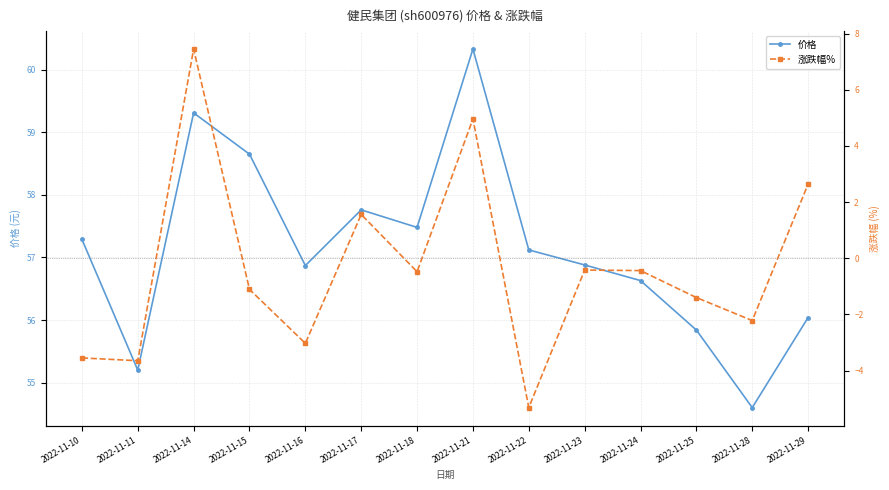

Rank the series by their average value, from lowest to highest.

涨跌幅%, 价格